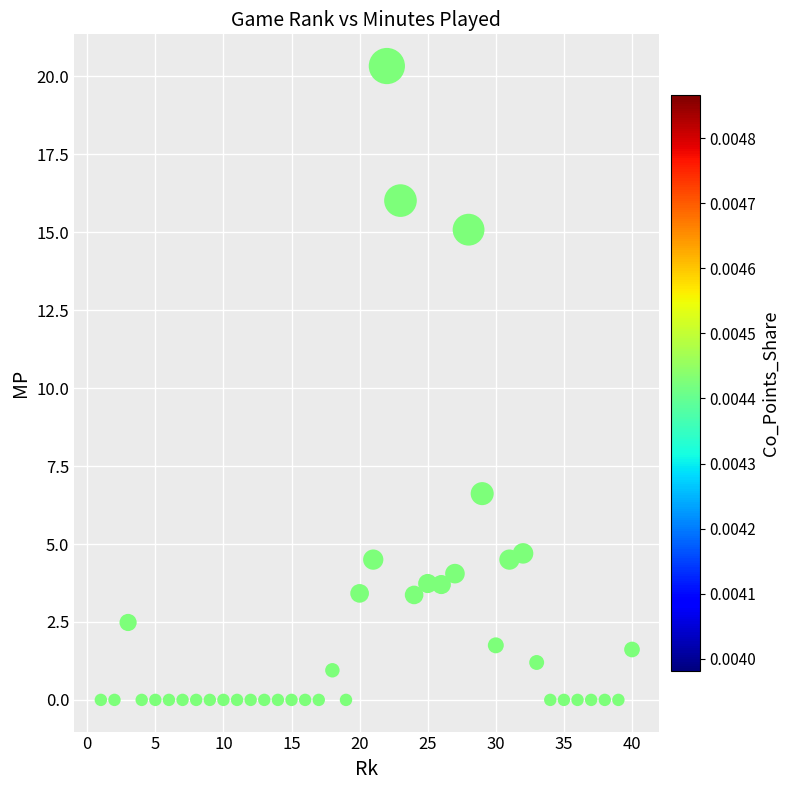

What is the range of Y values (max minus min)?

20.3